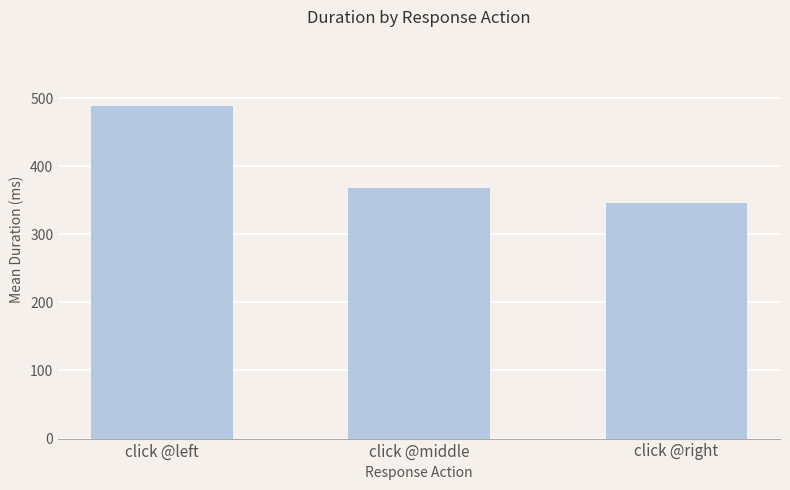

Reading left to right, extract all data points from this chart.

488.2	367.9	345.7